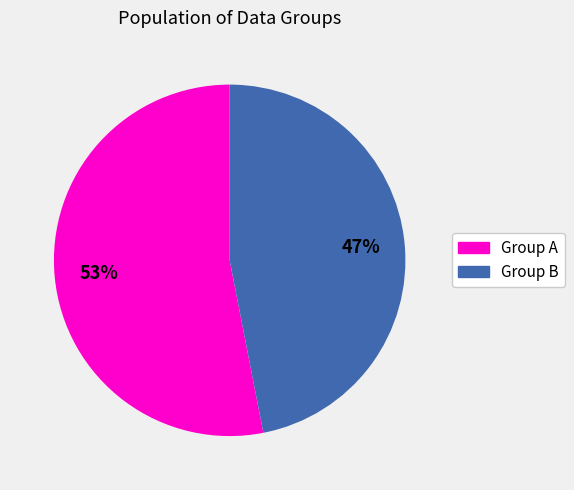

Does any single category account for the majority?

Yes